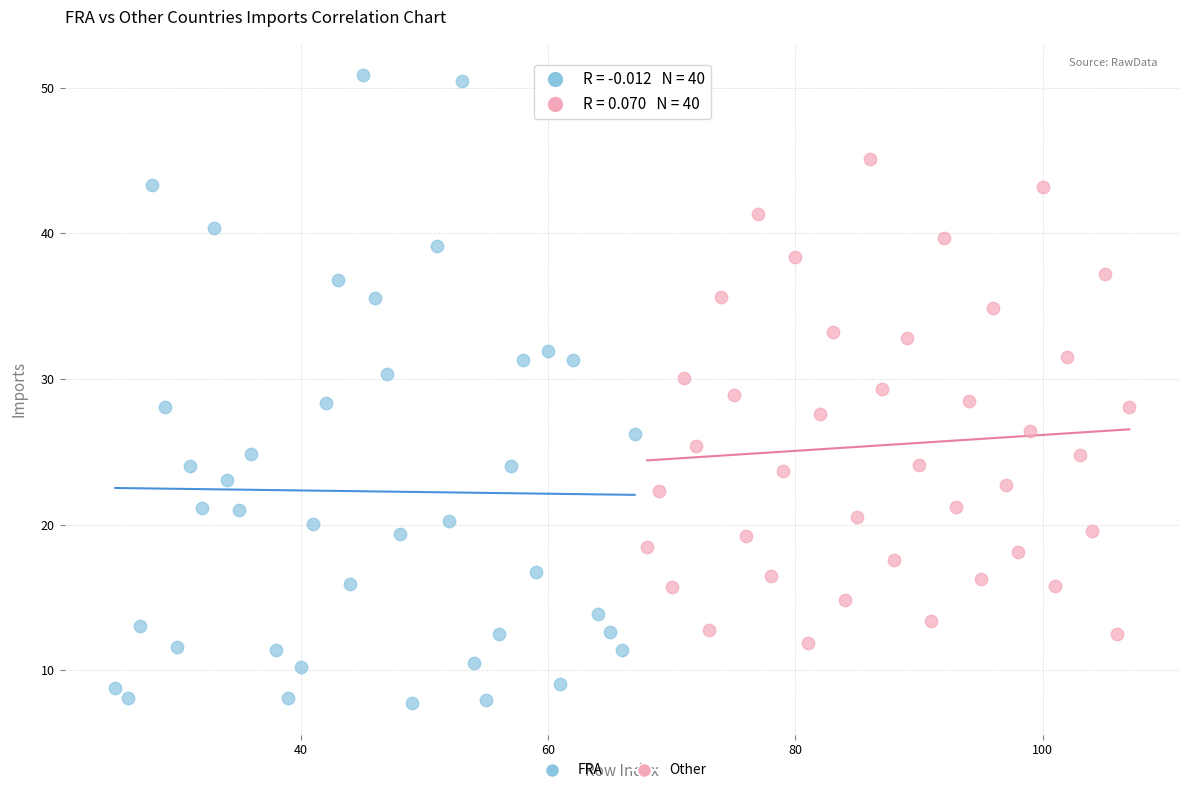

Which series reaches the maximum Y coordinate?

FRA